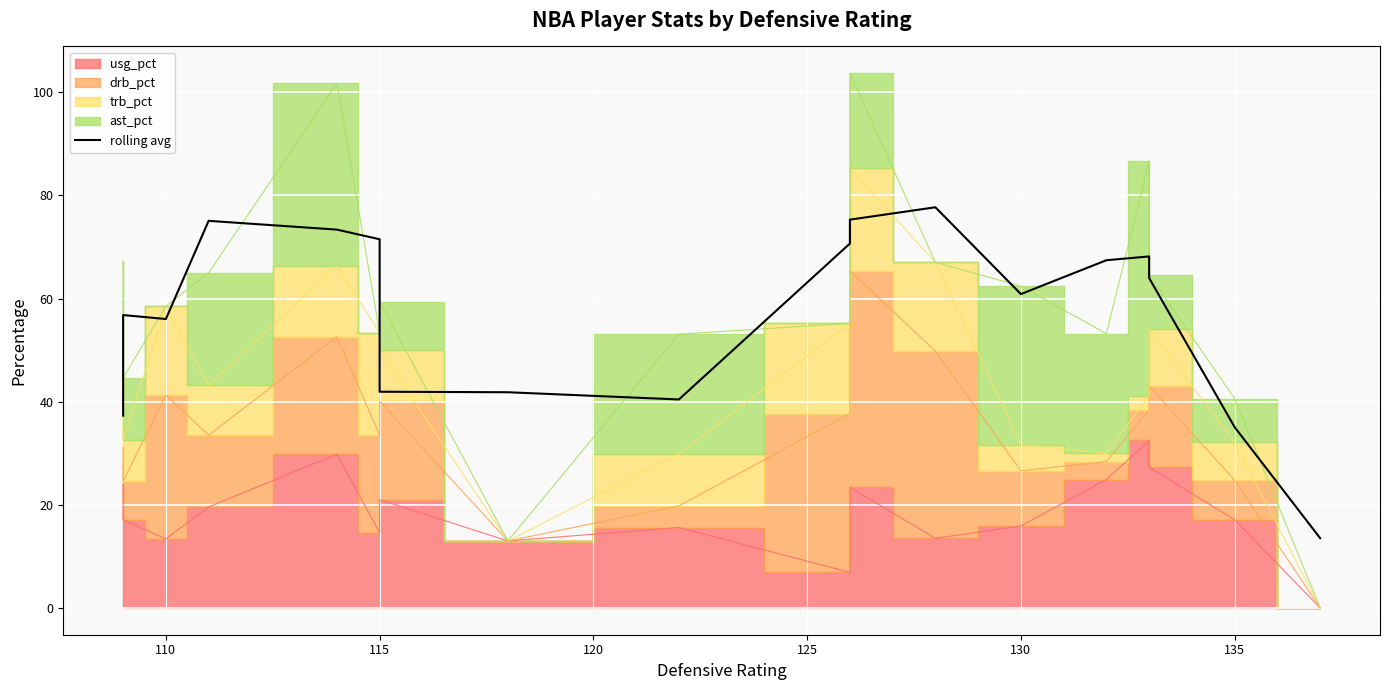

What is the difference between the maximum and minimum values?

64.2